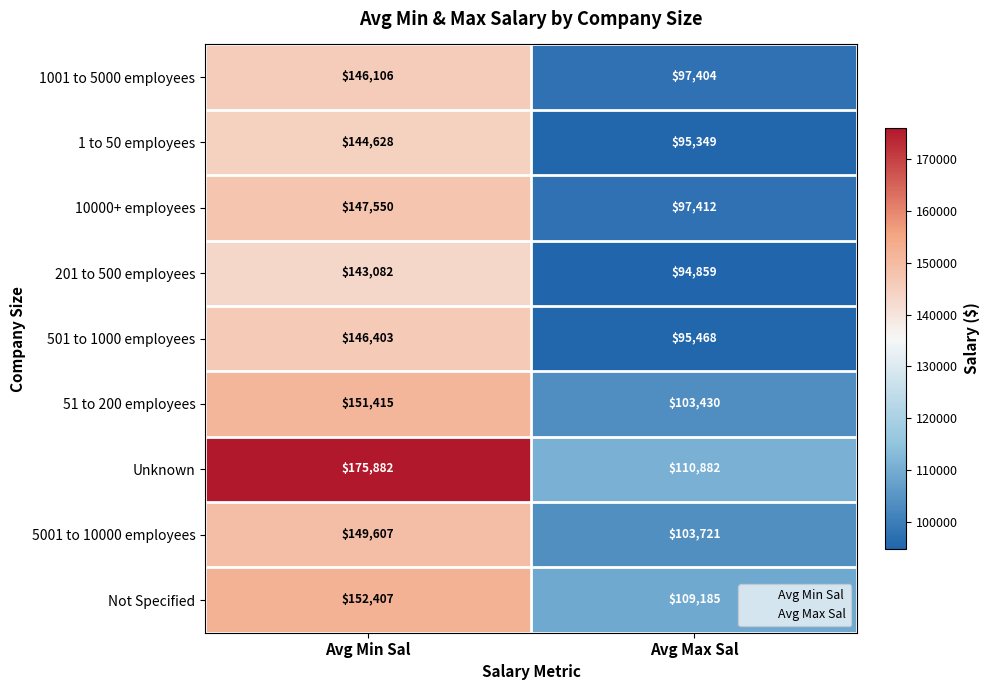

The 201 to 500 employees series shows 94859 at Avg Max Sal. True or false?

True